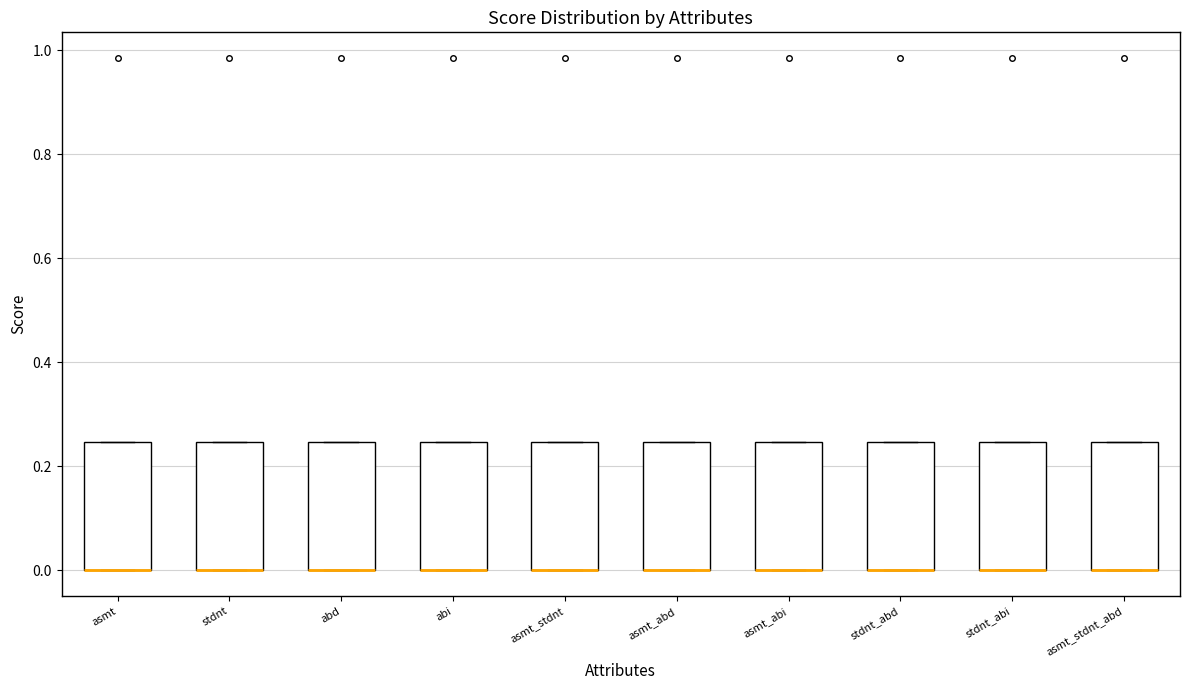

Where is the upper edge of the box for asmt_stdnt_abd on the y-axis? The values are not printed on the chart, so give them approximately, as read against the axis.

0.24